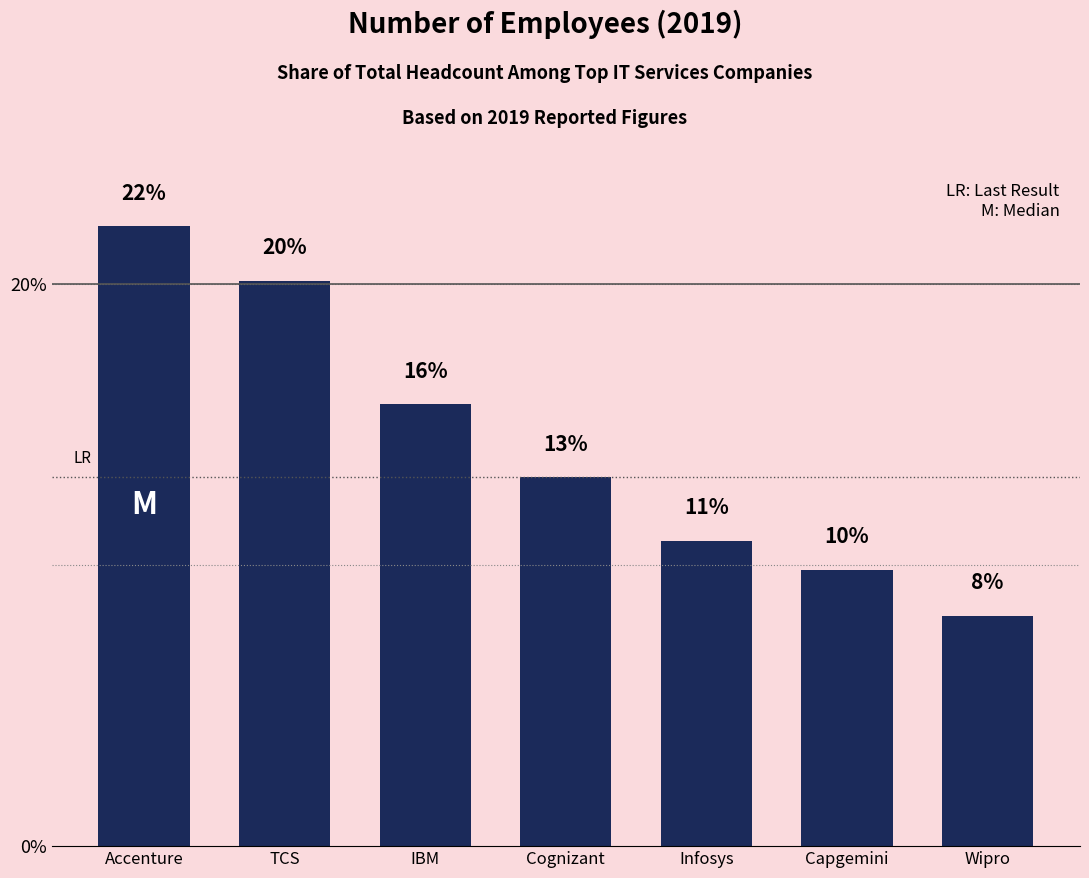

What is the sum of all values?

100.0